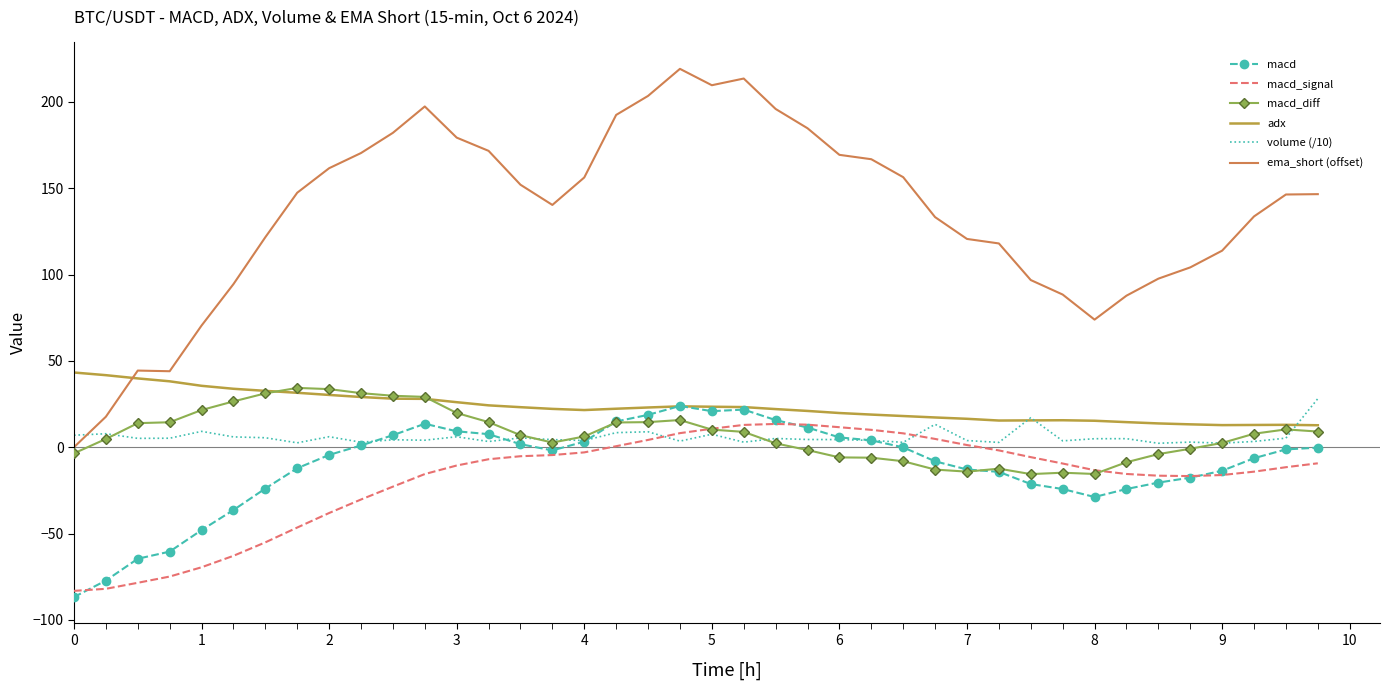

How many intersections are there between macd and macd_signal?

3